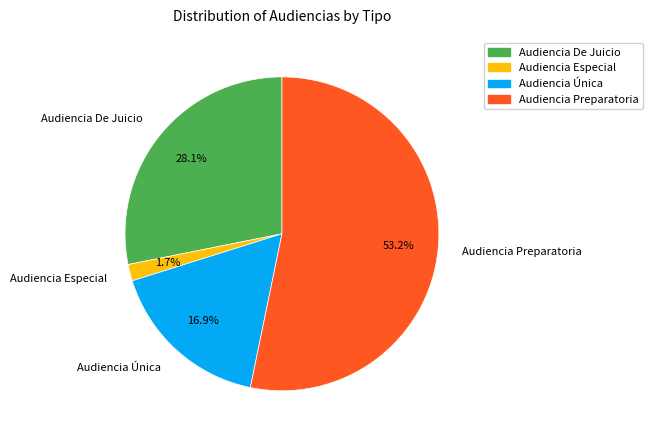

To the nearest percent, what is the combined percentage of Audiencia Única and Audiencia Preparatoria?

70%